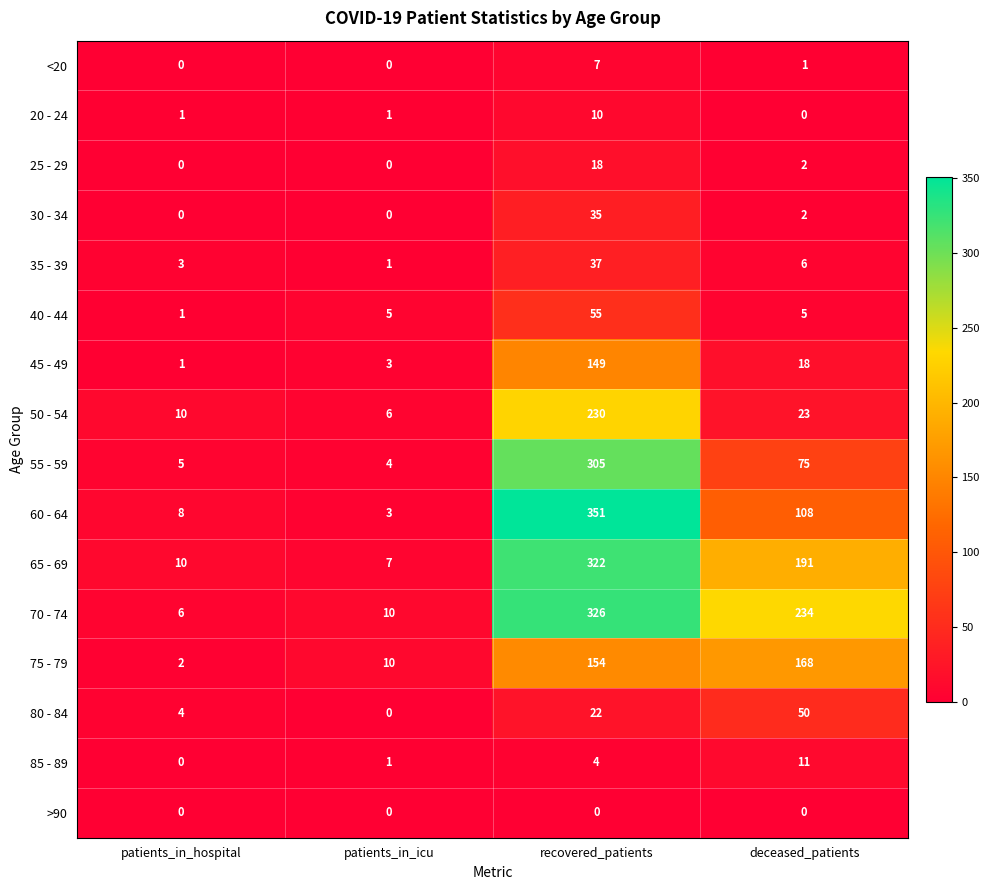

The value of 45 - 49 at deceased_patients is 11. True or false?

False